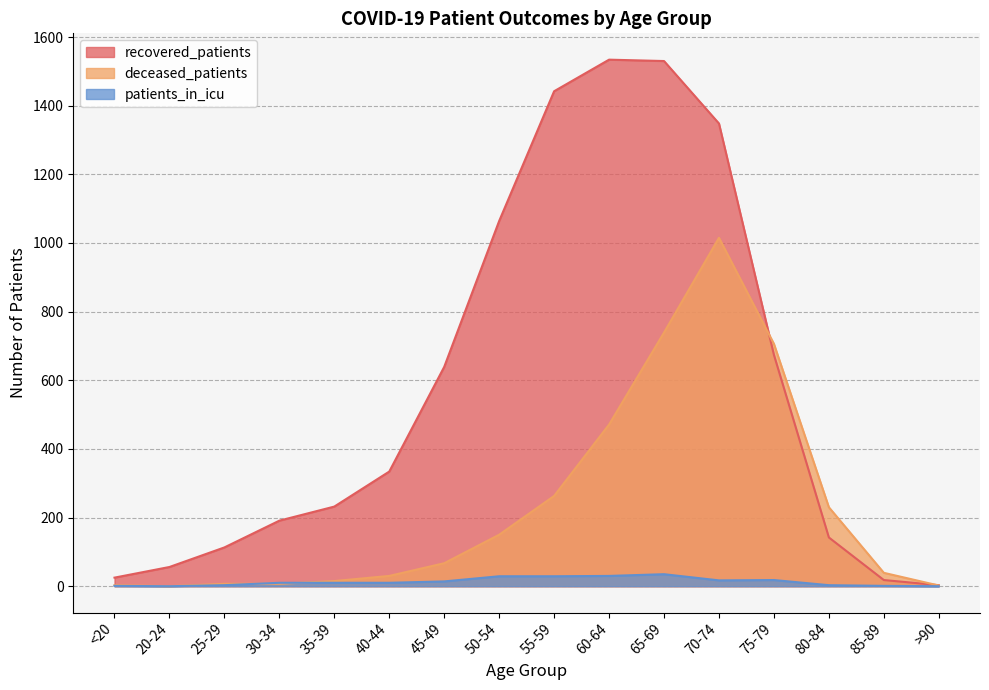

What is the average value of the deceased_patients series?

234